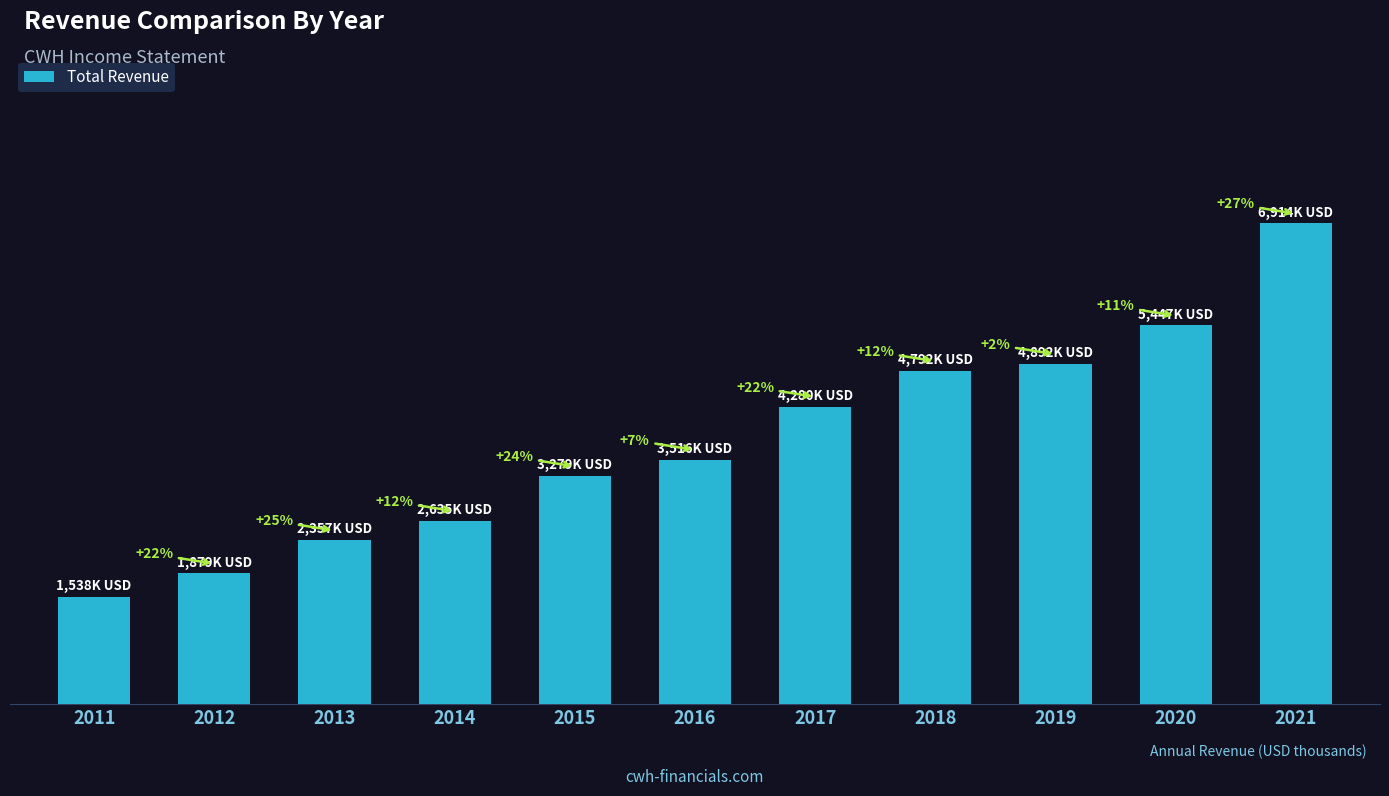

What is the difference between the maximum and second lowest values?

5034700